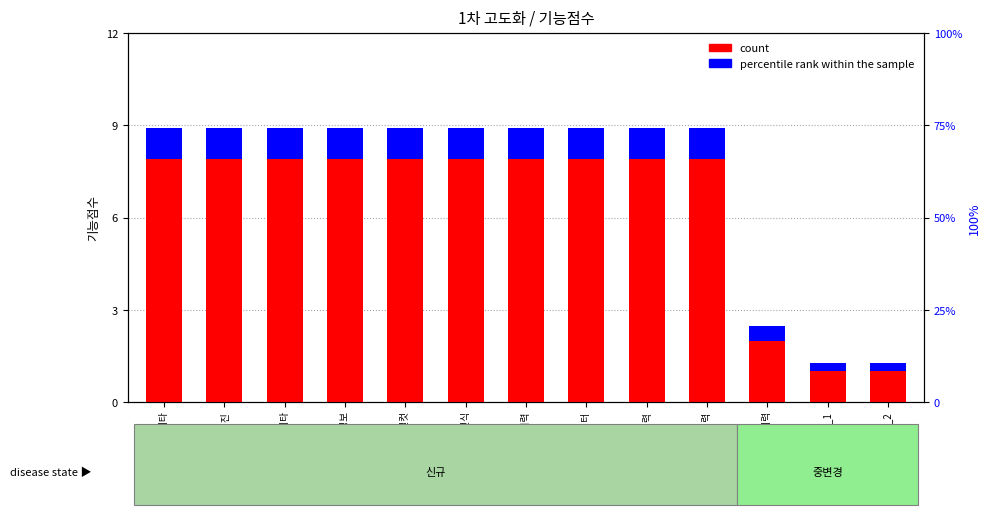

What is the total value across all series at 인물/감성 메타?

8.9